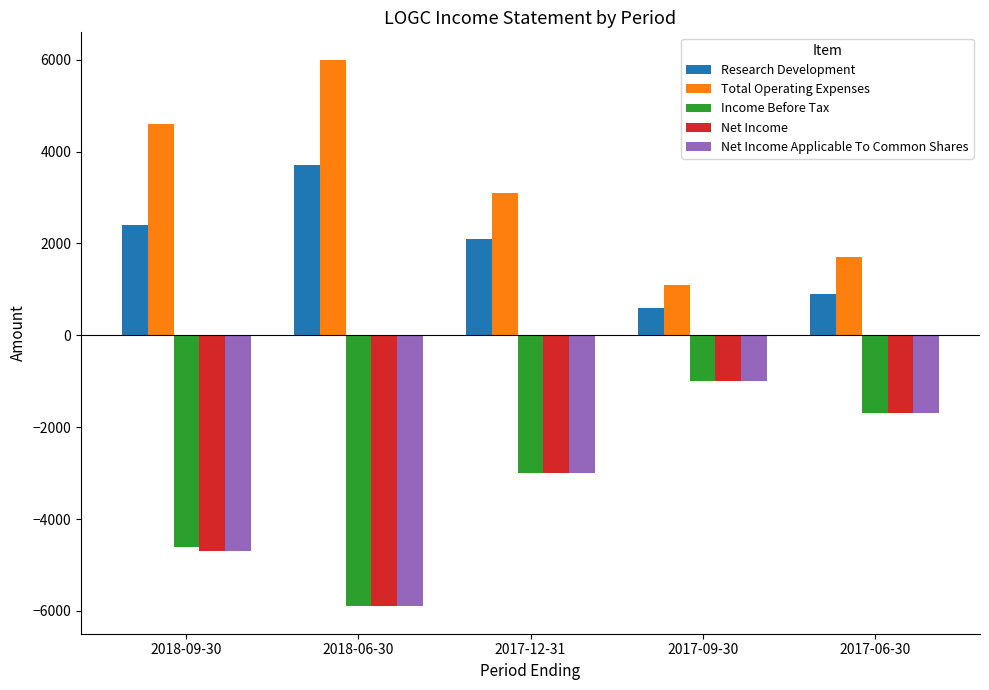

What is the sum of all Net Income Applicable To Common Shares values?

-16300